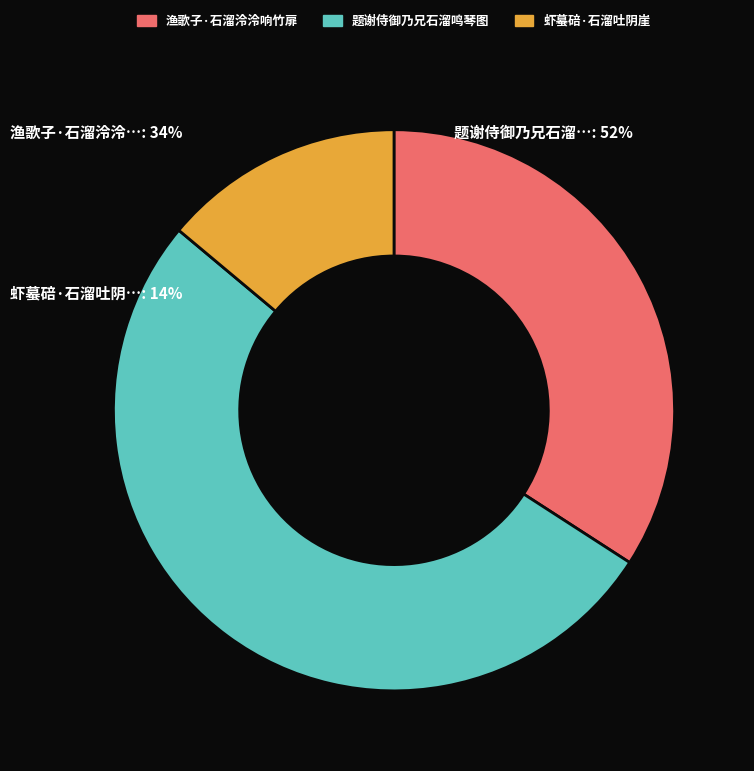

Which slice is the largest?

题谢侍御乃兄石溜鸣琴图